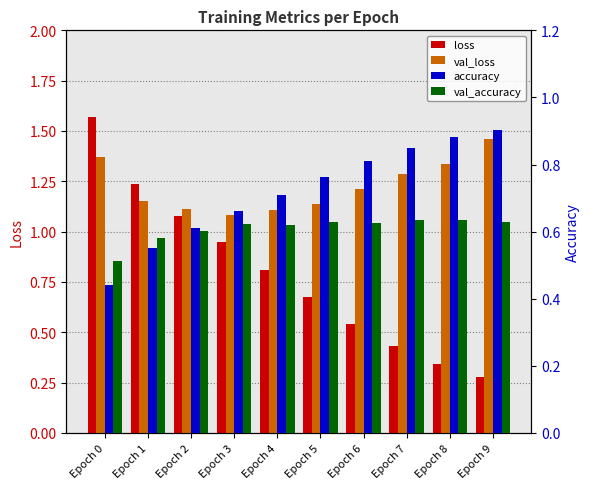

What is the total value across all series at Epoch 7?

3.2